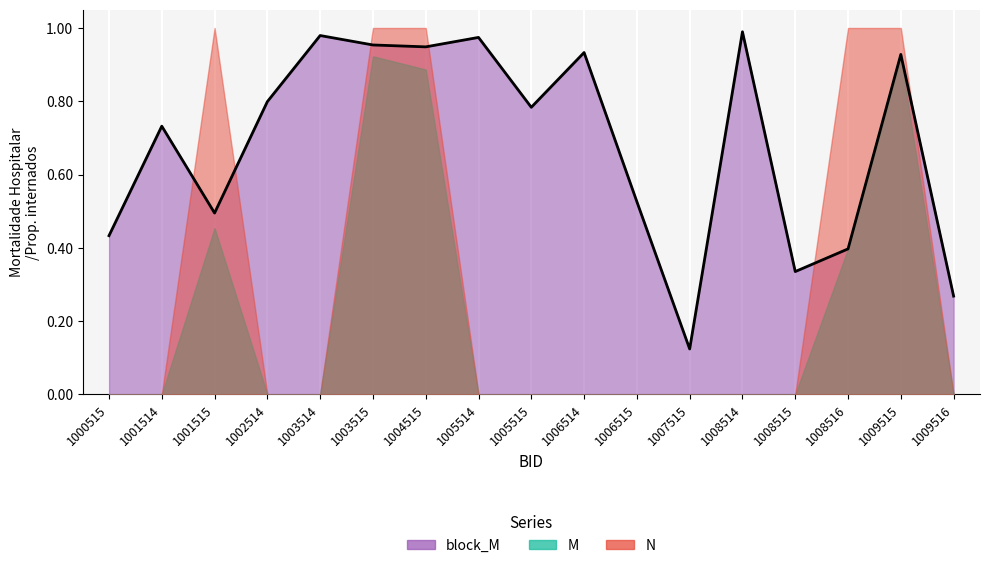

At which category does the chart reach its minimum across all series?

1000515